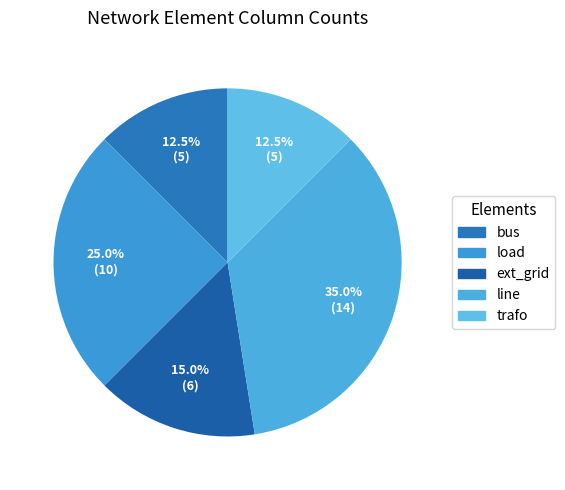

How many slices are in this pie chart?

5